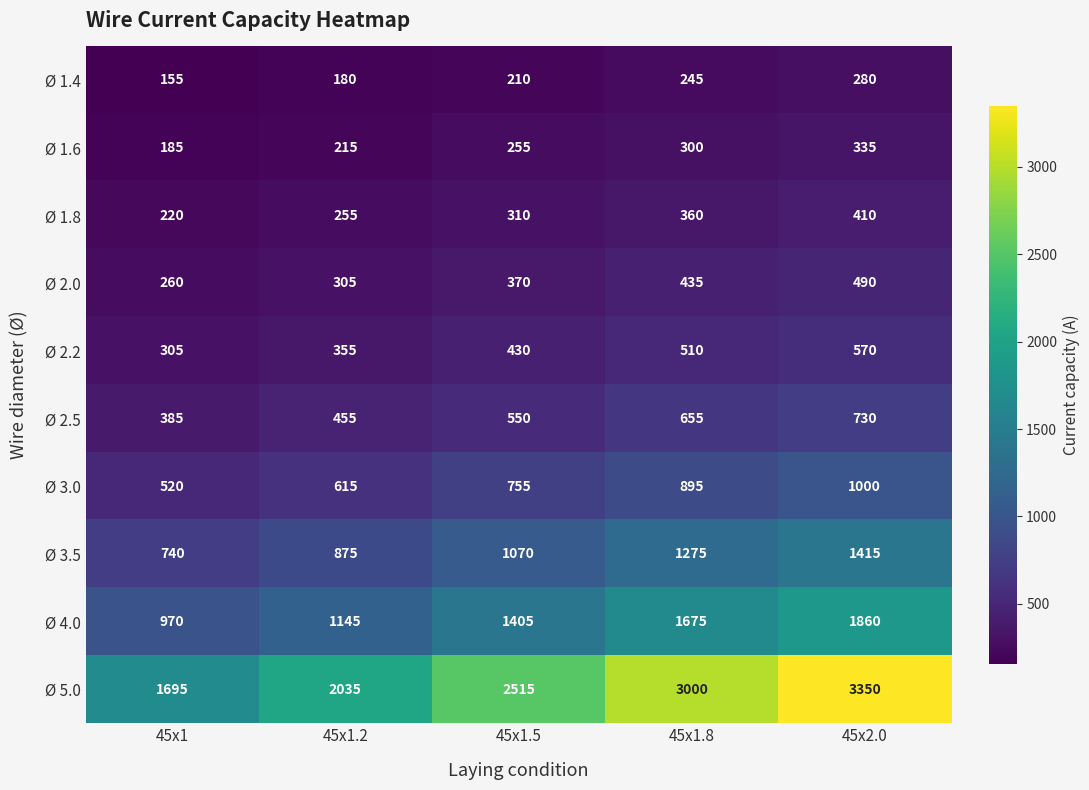

What is the average value of the Ø 3.5 series?

1075